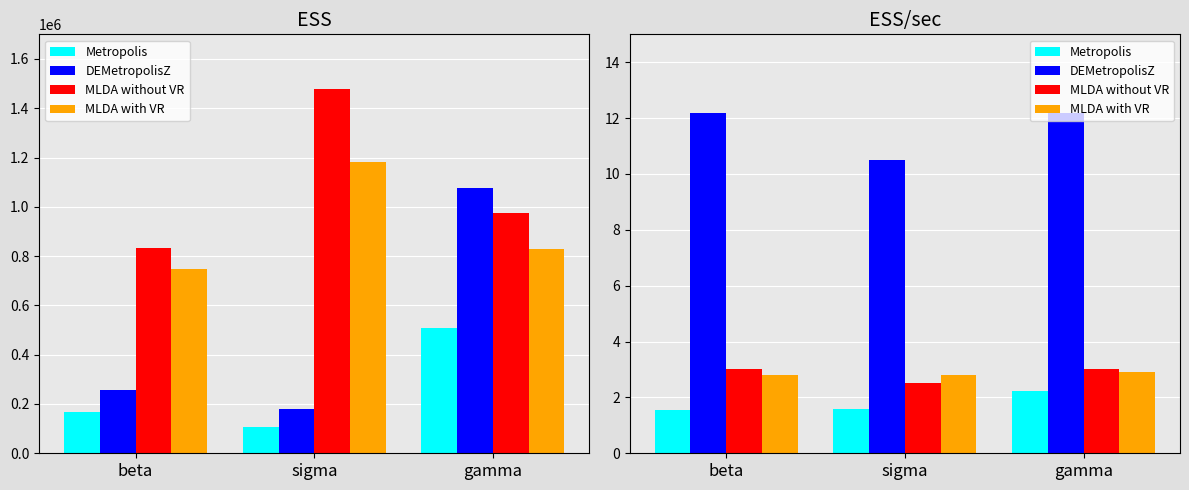

What are all the series names shown in the legend?

Metropolis, DEMetropolisZ, MLDA without VR, MLDA with VR